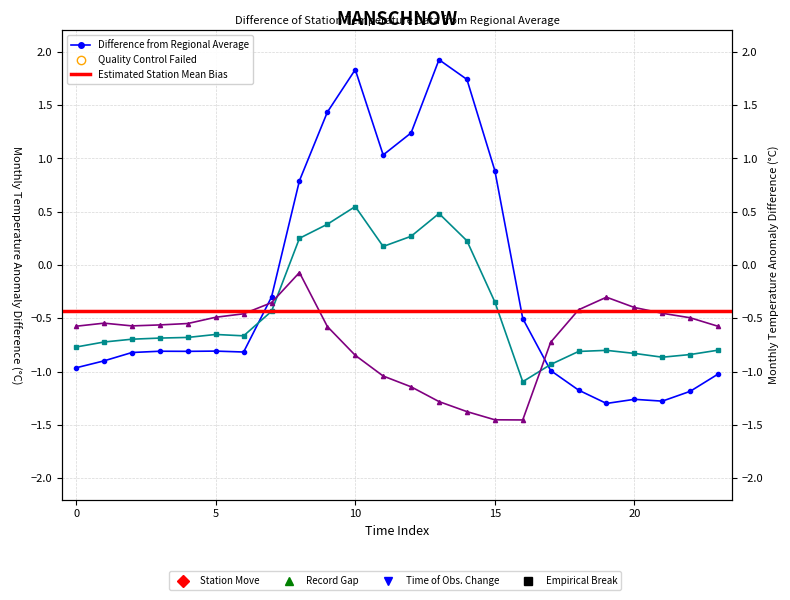

Which series ends up on top after the final intersection of row_0.2 and row_0.0?

row_0.2